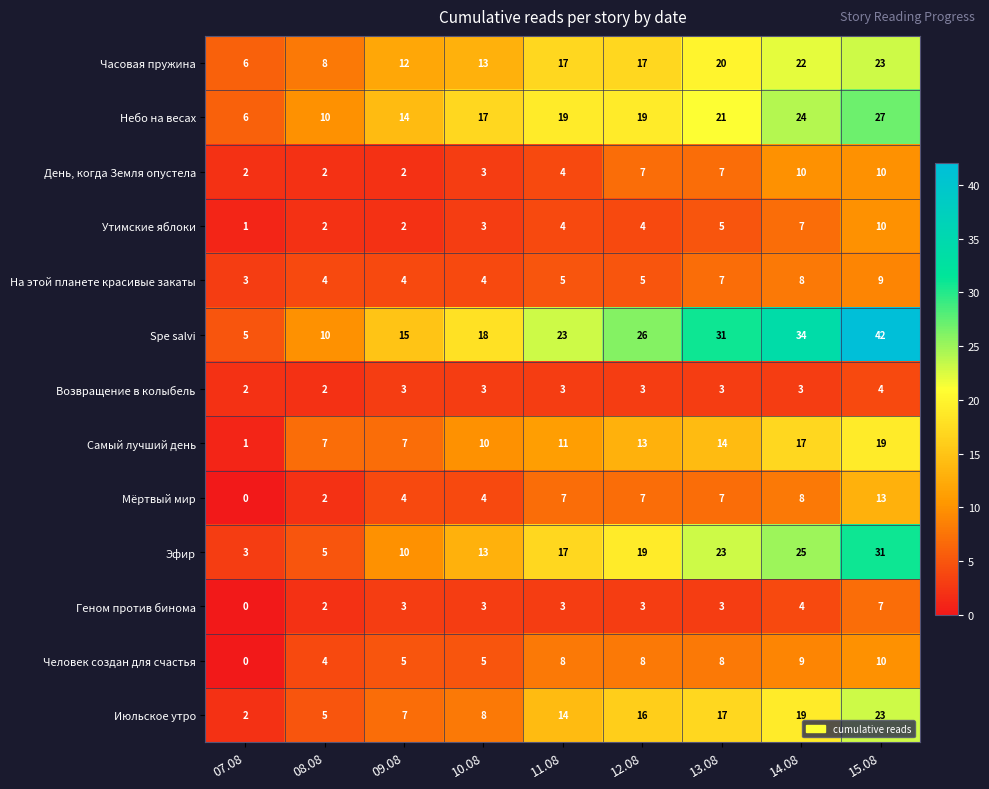

True or false: Небо на весах has a value of 6 at 11.08.

False